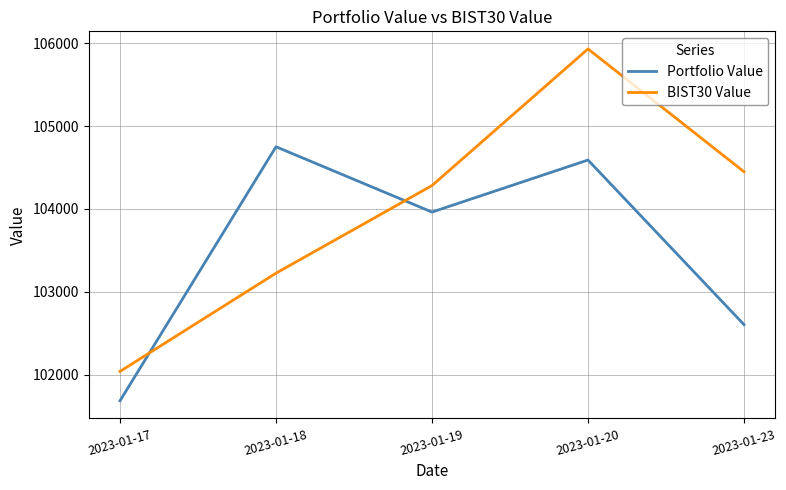

What is the difference between the Portfolio Value values at 2023-01-17 and 2023-01-18?

3062.9